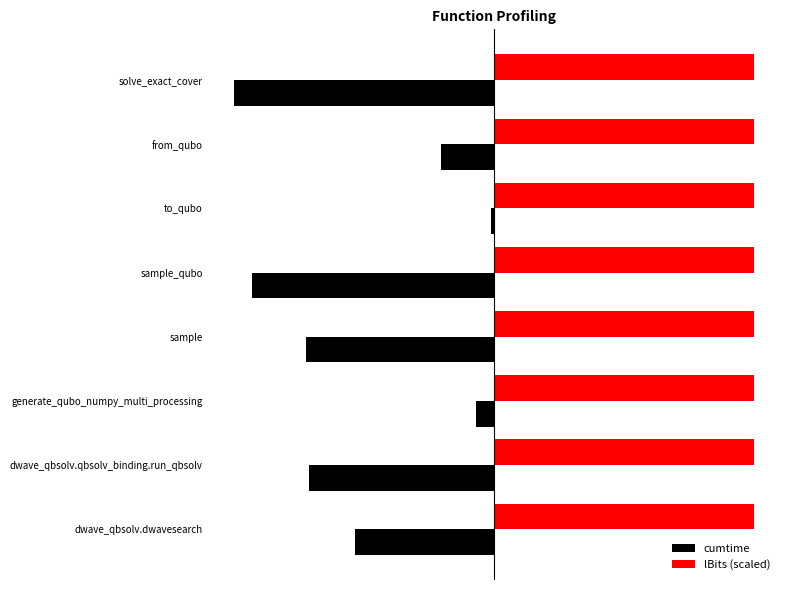

What are all the series names shown in the legend?

cumtime, lBits (scaled)